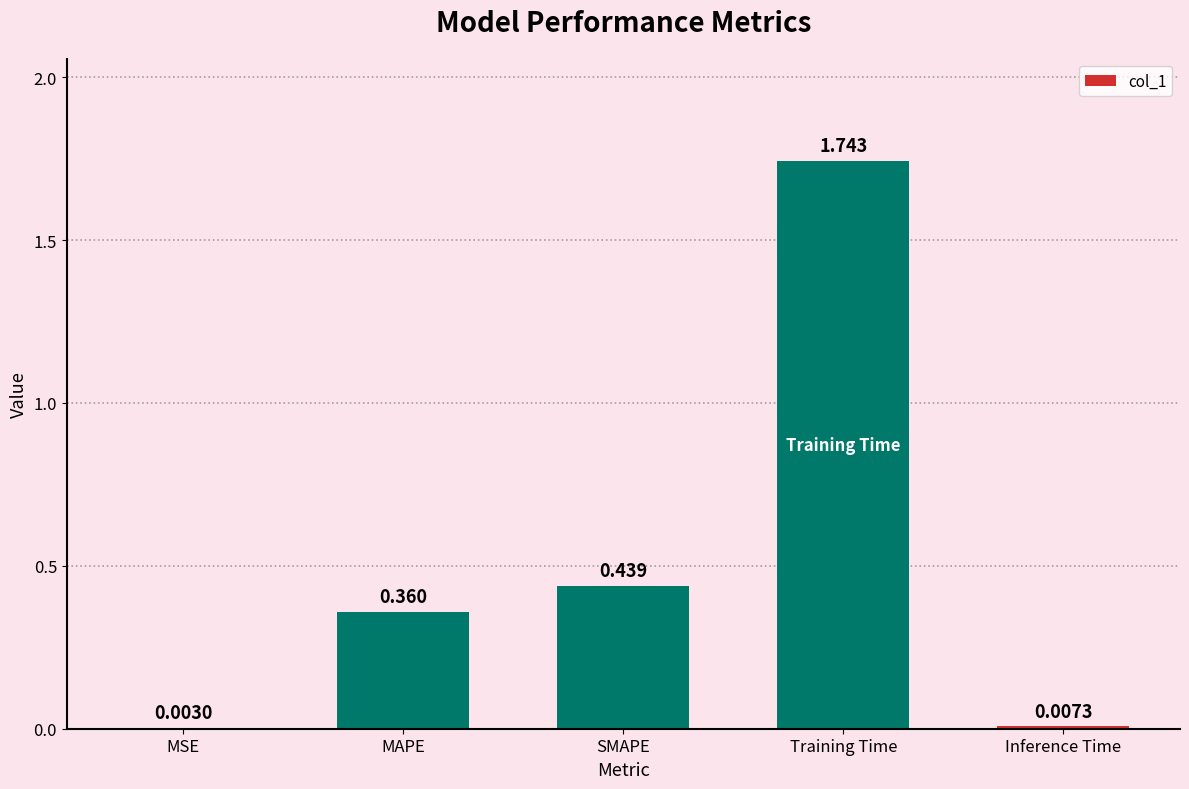

Between SMAPE and MSE, which is larger?

SMAPE